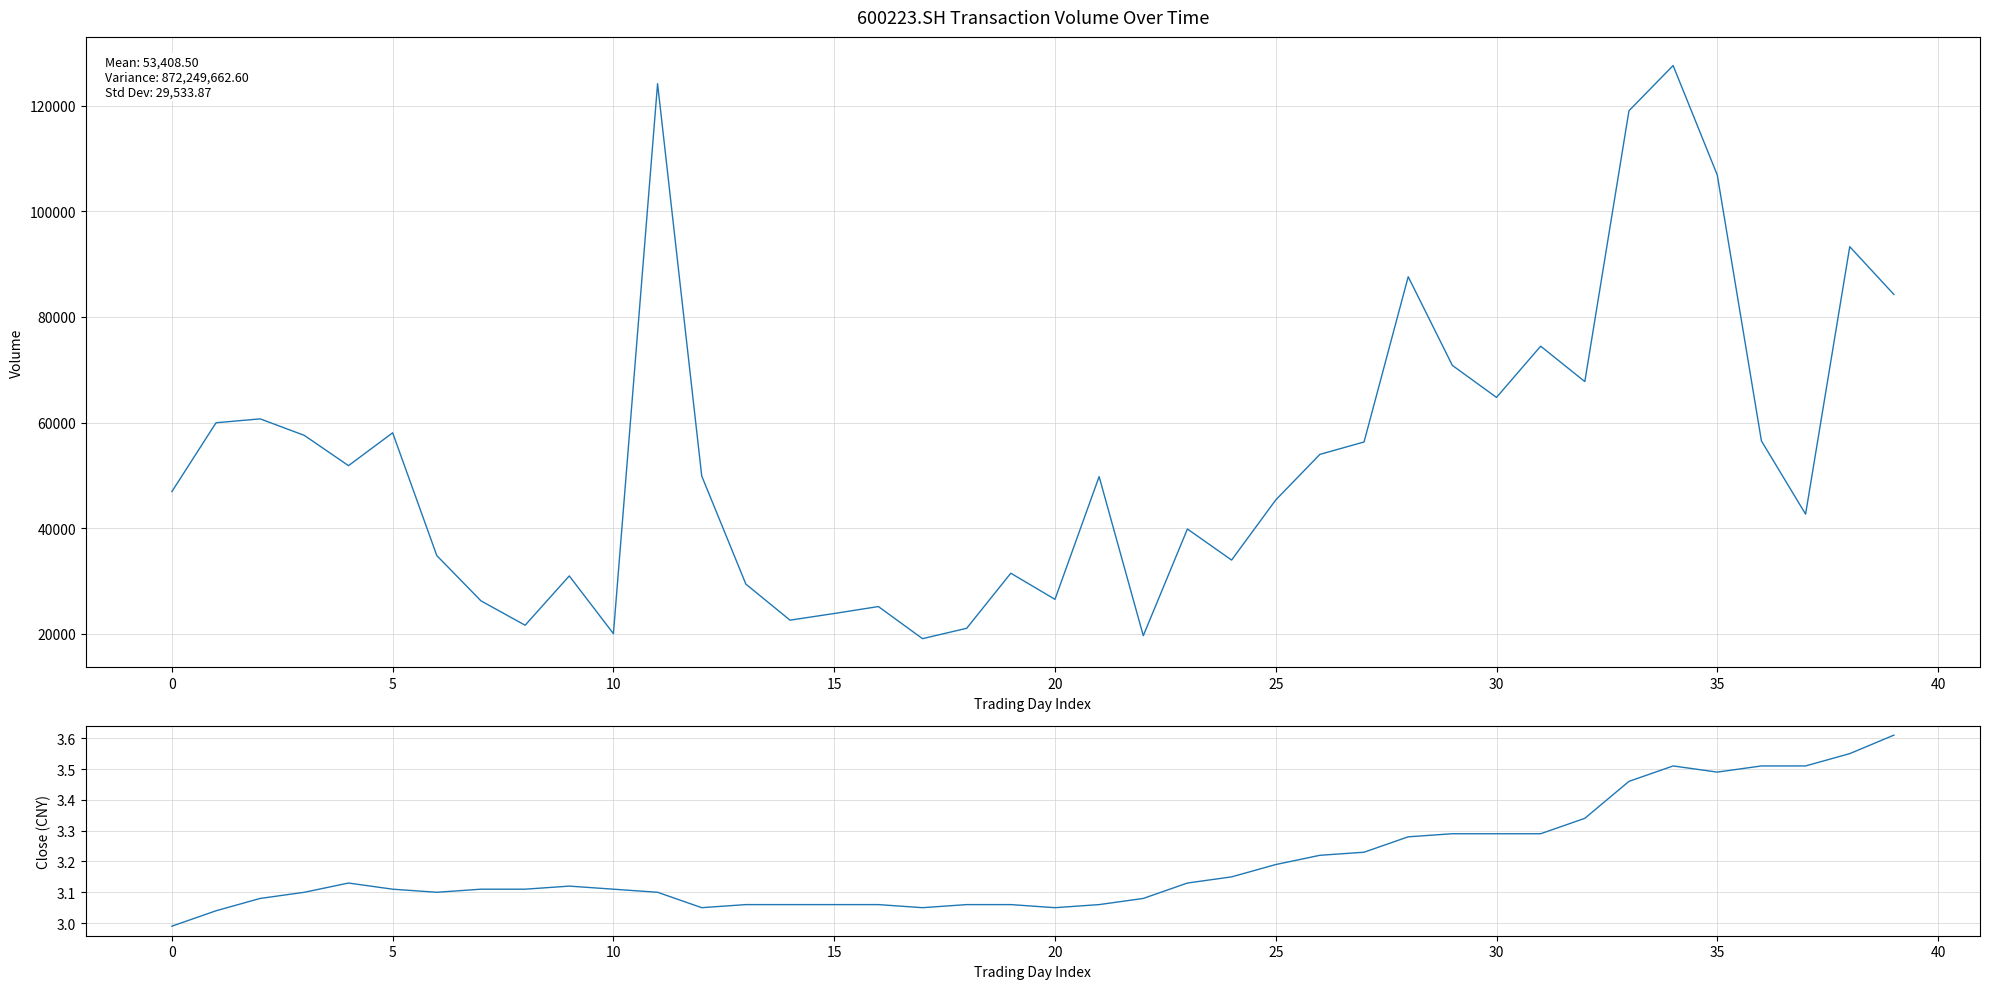

Reading left to right, transcribe all the data shown in this chart.

vol: 46926.2	59957.9	60693.2	57566.2	51837.1	58058.1	34816.2	26248.1	21635.4	30965.5	20039.9	124136.0	49878.6	29413.8	22594.0	23855.0	25170.6	19095.0	21052.3	31481.3	26535.0	49765.9	19655.3	39850.6	33967.8	45345.7	53973.0	56321.3	87595.0	70811.8	64758.4	74451.3	67753.9	119011.3	127569.5	106846.3	56518.5	42661.1	93284.8	84242.9
close: 3.0	3.0	3.1	3.1	3.1	3.1	3.1	3.1	3.1	3.1	3.1	3.1	3.0	3.1	3.1	3.1	3.1	3.0	3.1	3.1	3.0	3.1	3.1	3.1	3.1	3.2	3.2	3.2	3.3	3.3	3.3	3.3	3.3	3.5	3.5	3.5	3.5	3.5	3.5	3.6